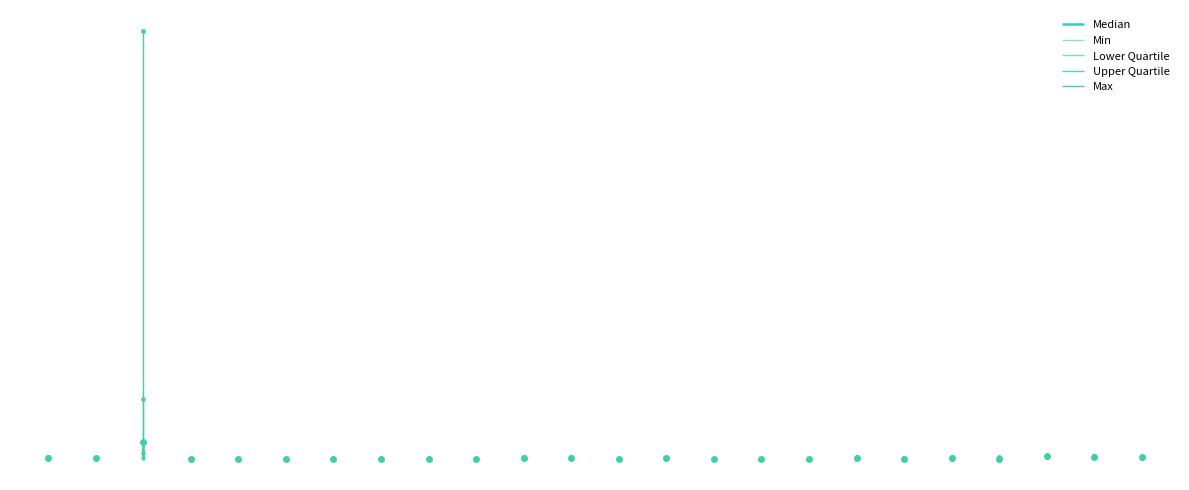

What is the difference between the Lower Quartile values at Second Dose and Proportion under 25?

75.6